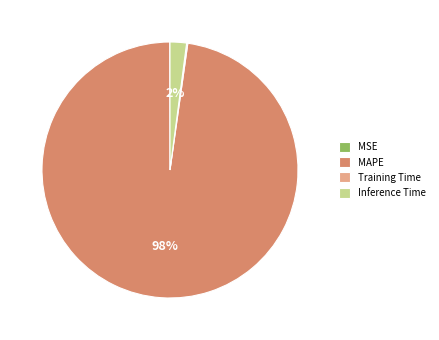

Which category has the biggest portion of the pie?

MAPE